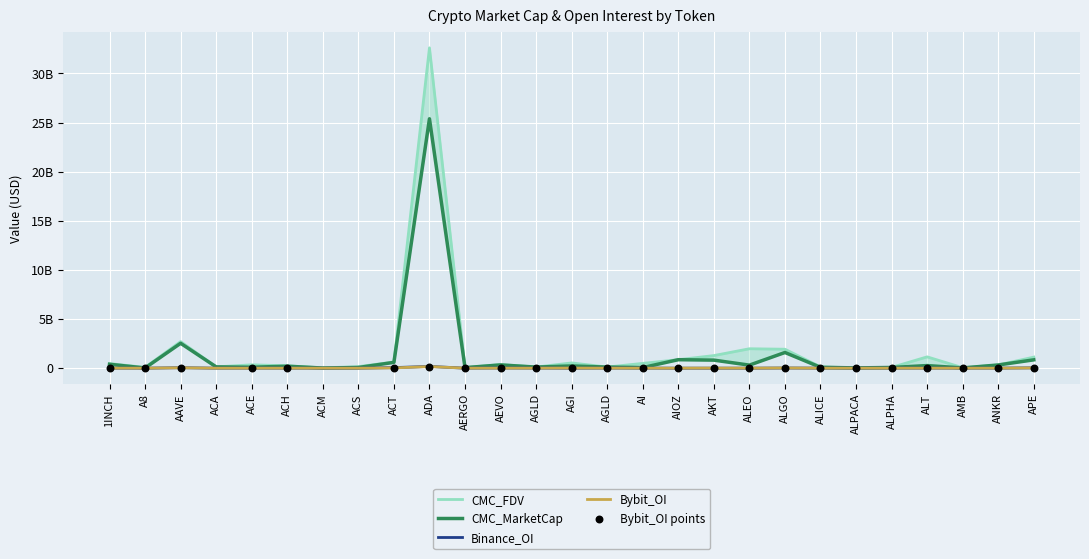

What are all the series names shown in the legend?

CMC_MarketCap, CMC_FDV, Binance_OI, Bybit_OI